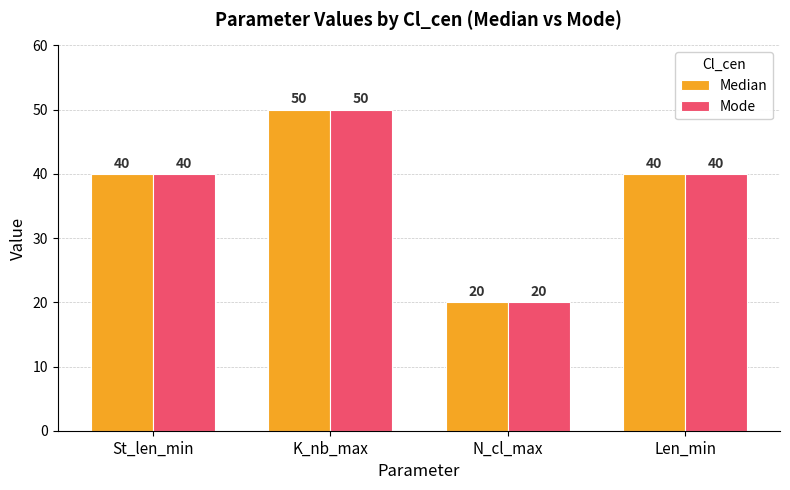

Count the Mode values in the range 40 to 50.

3